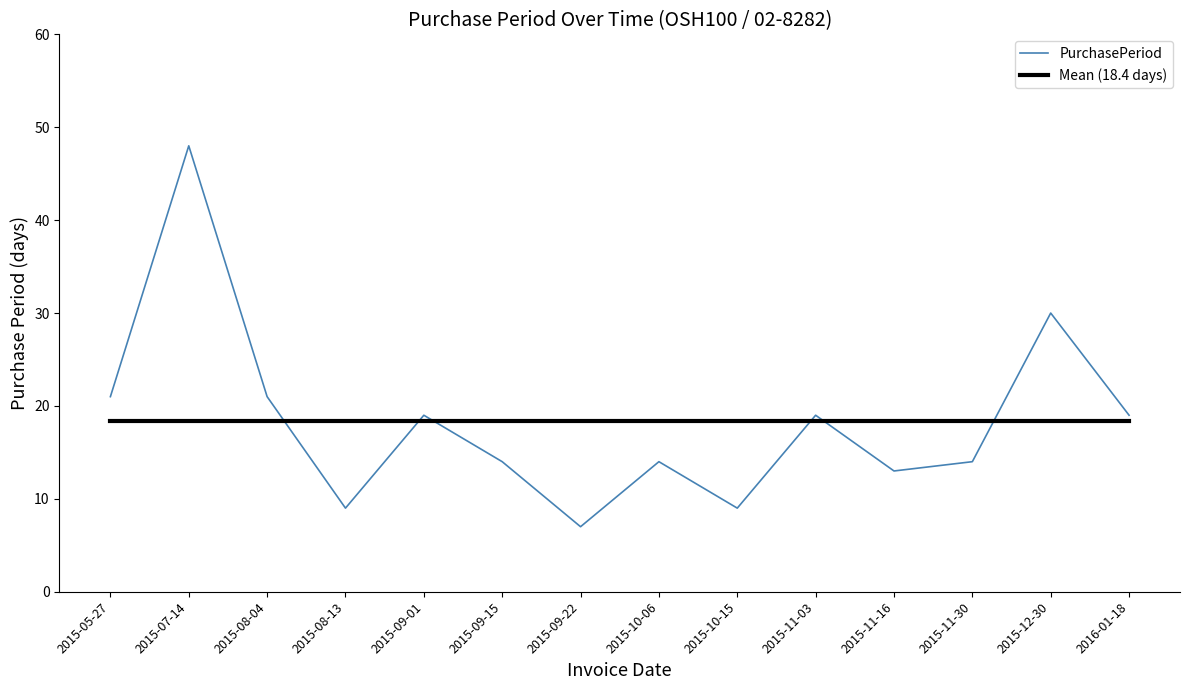

What is the average value of the Mean (18.4 days) series?

18.4